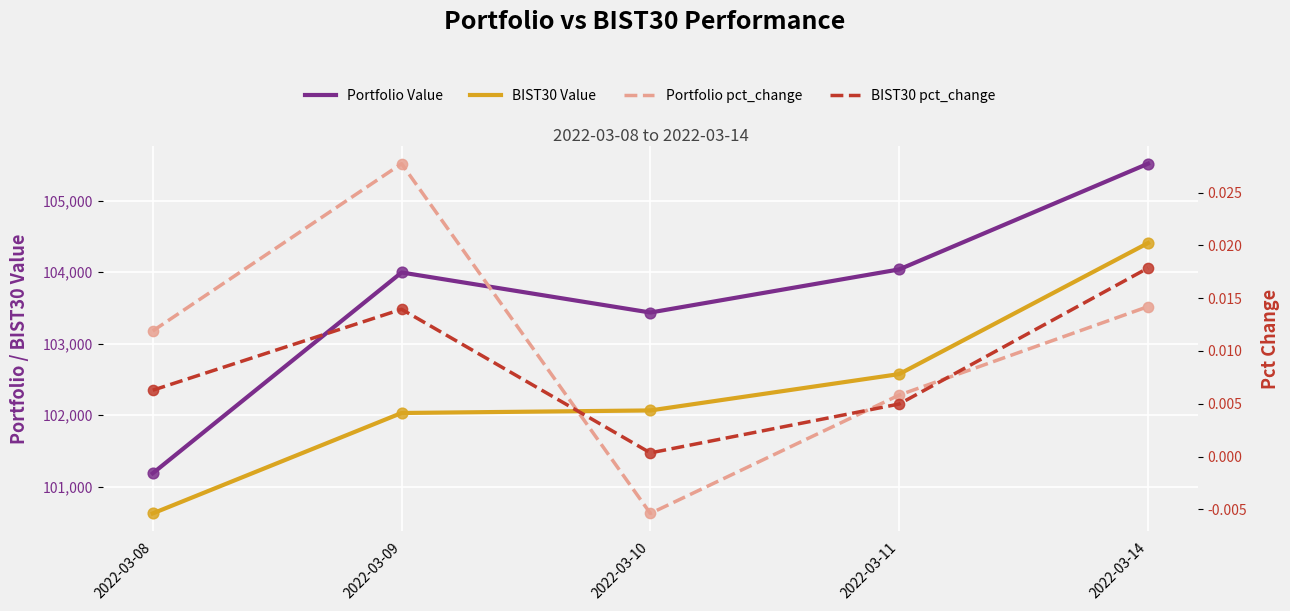

Which series has the largest total across all categories?

Portfolio Value